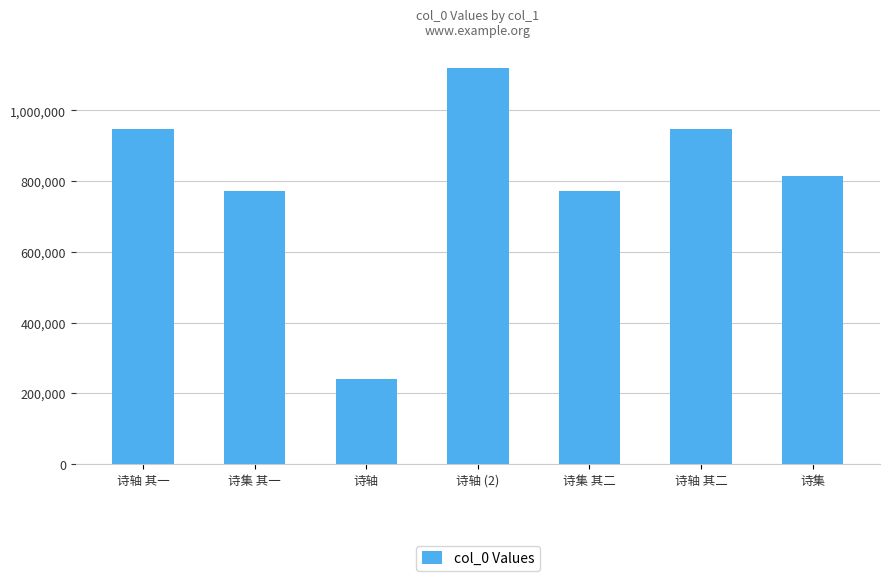

The chart shows a value of 946582 at 诗轴 其一. True or false?

True